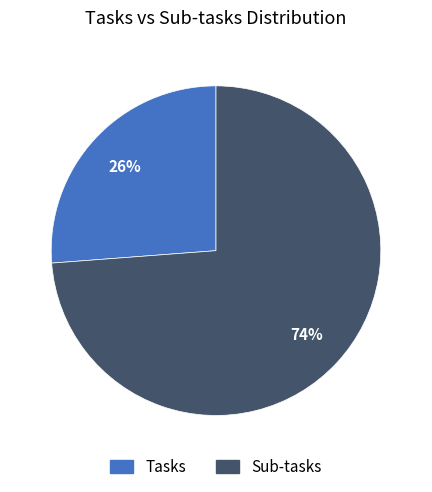

Is the sum of Sub-tasks and Tasks greater than half?

Yes